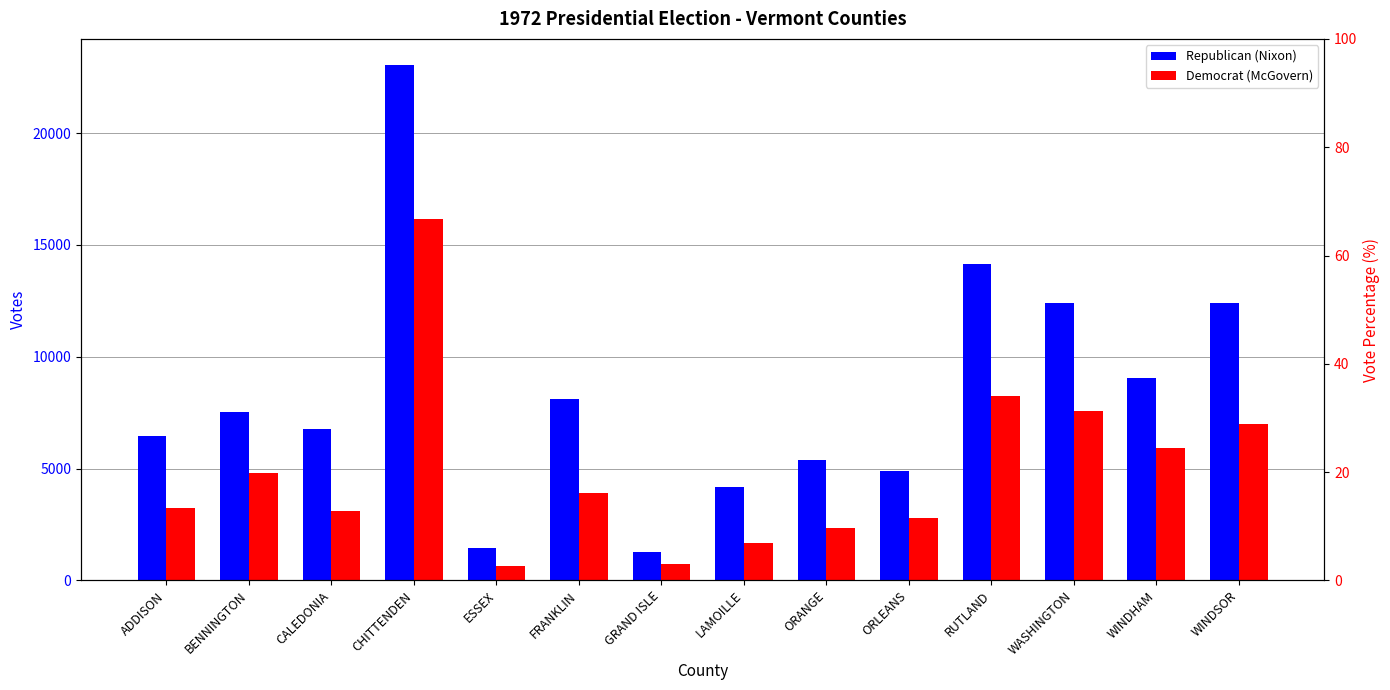

What is the label of the 8th bar from the right?

GRAND ISLE